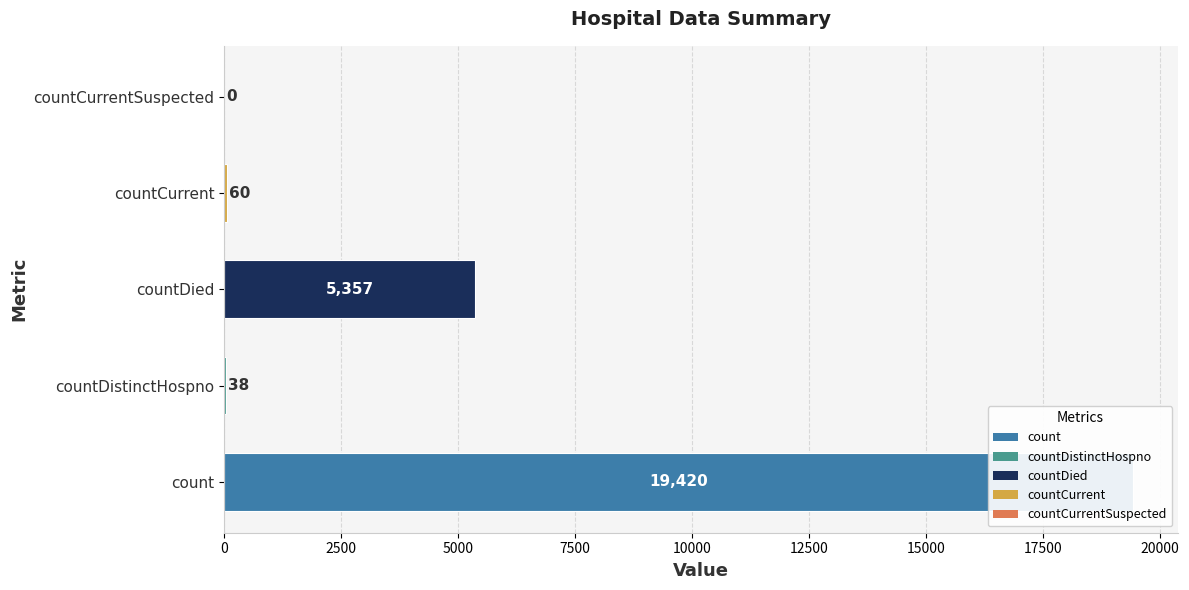

Does the chart contain stacked bars?

No